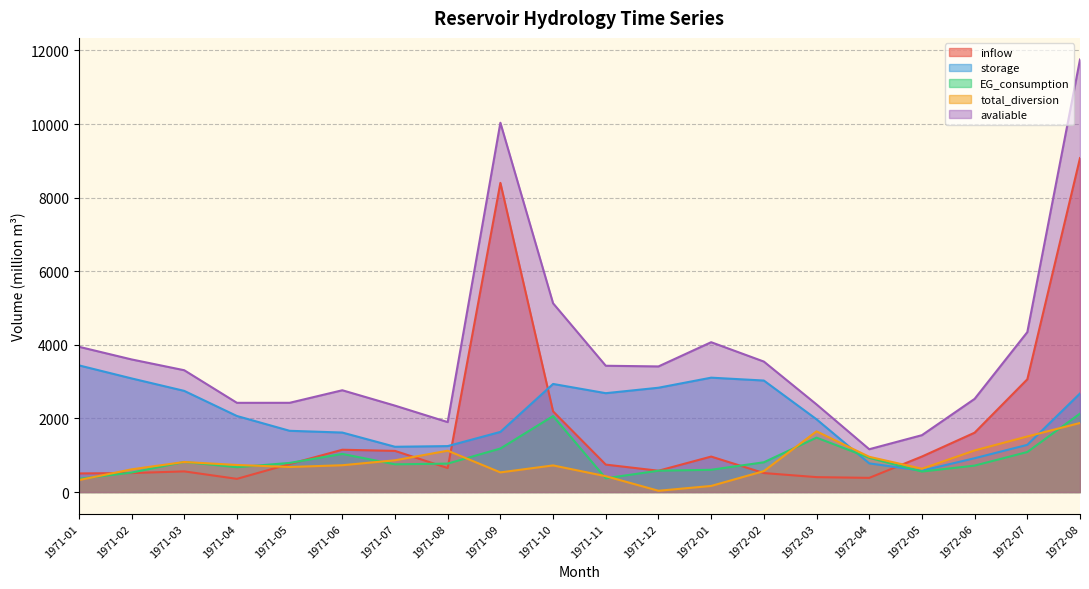

Does the chart have visible grid lines?

Yes